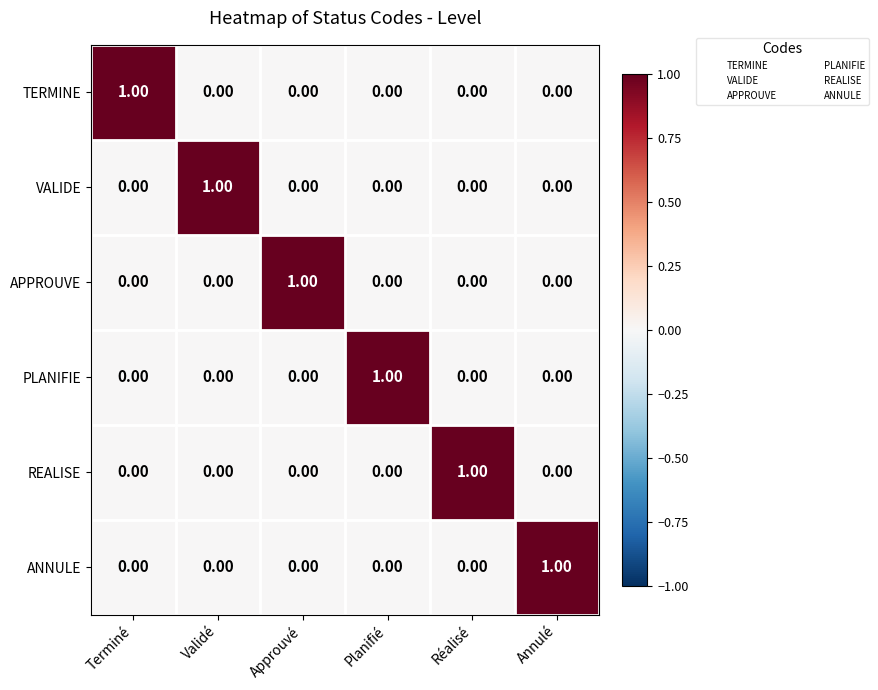

What is the total value across all series at Terminé?

1